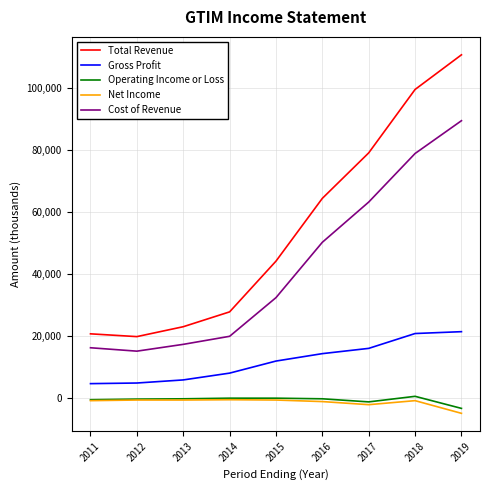

Between 2014 and 2017, which series saw the biggest shift?

Total Revenue